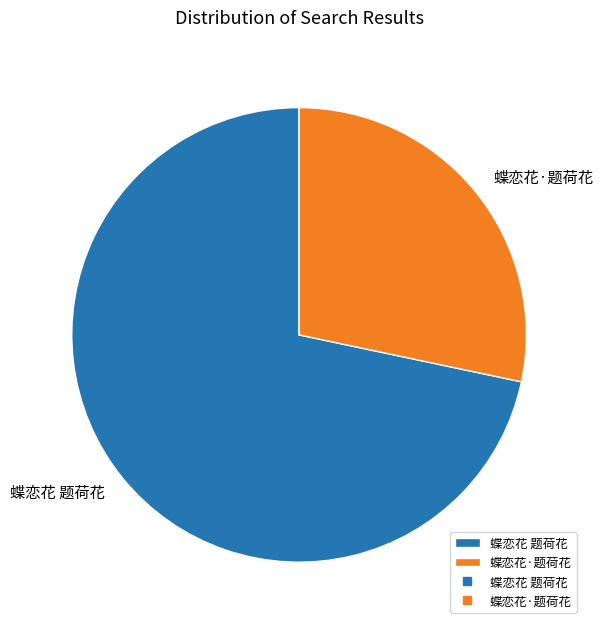

The 蝶恋花·题荷花 slice represents 28% of the pie. True or false?

True